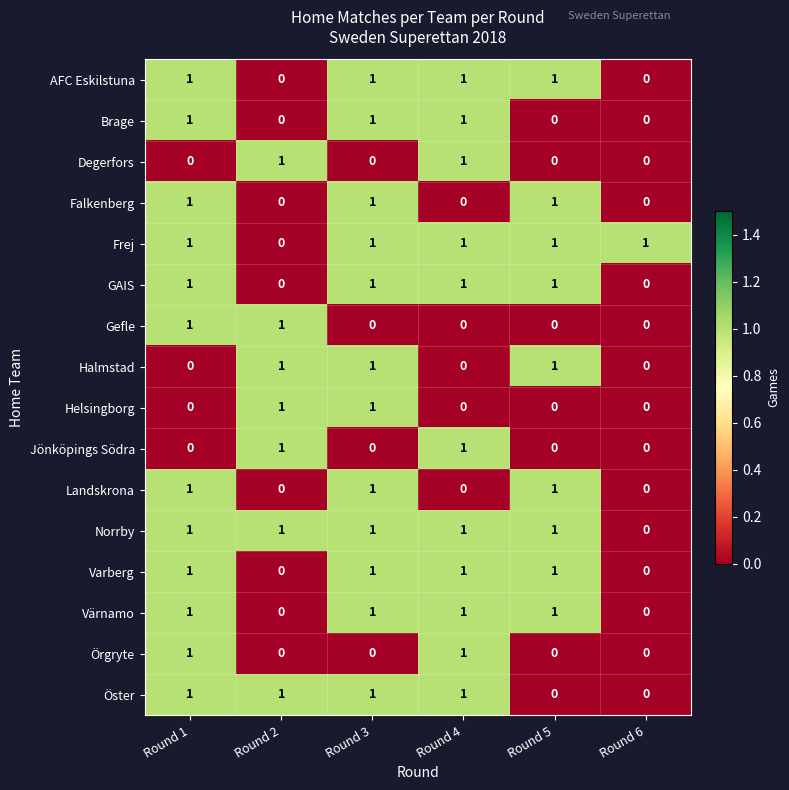

The value of Frej at Round 3 is 1. True or false?

True